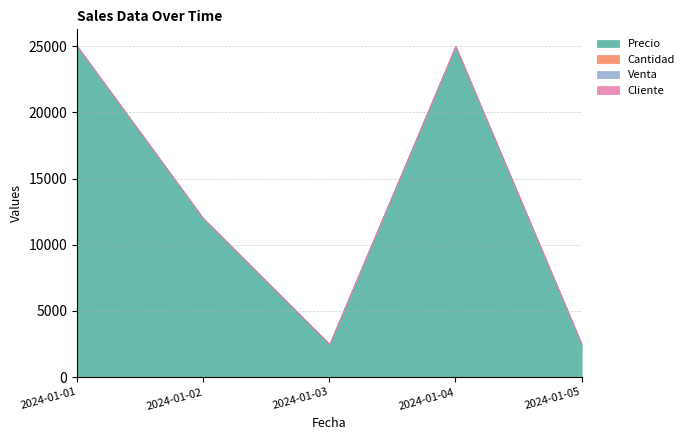

What is the difference between the second highest and second lowest values in the Precio series?

22500